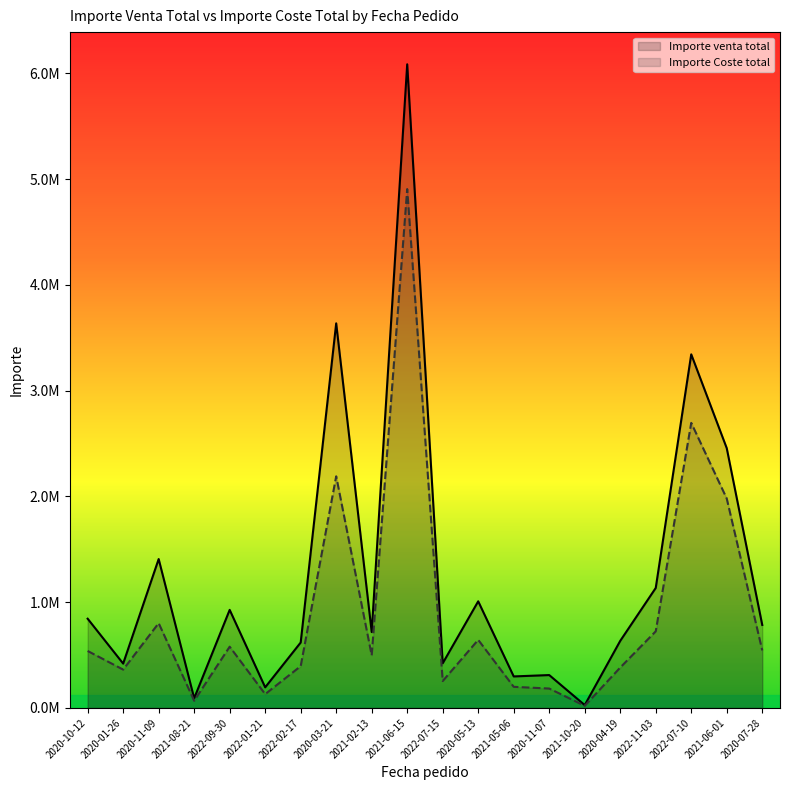

At which category does Importe venta total reach its first local valley?

2020-01-26